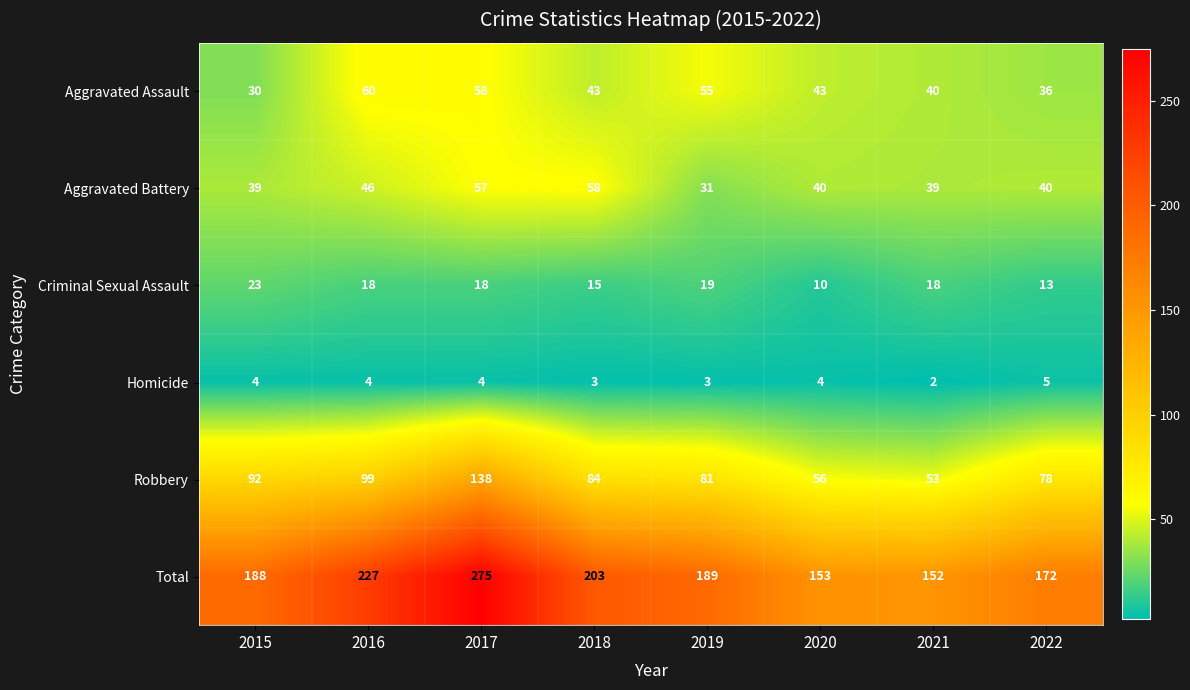

The value of Robbery at 2017 is 138. True or false?

True